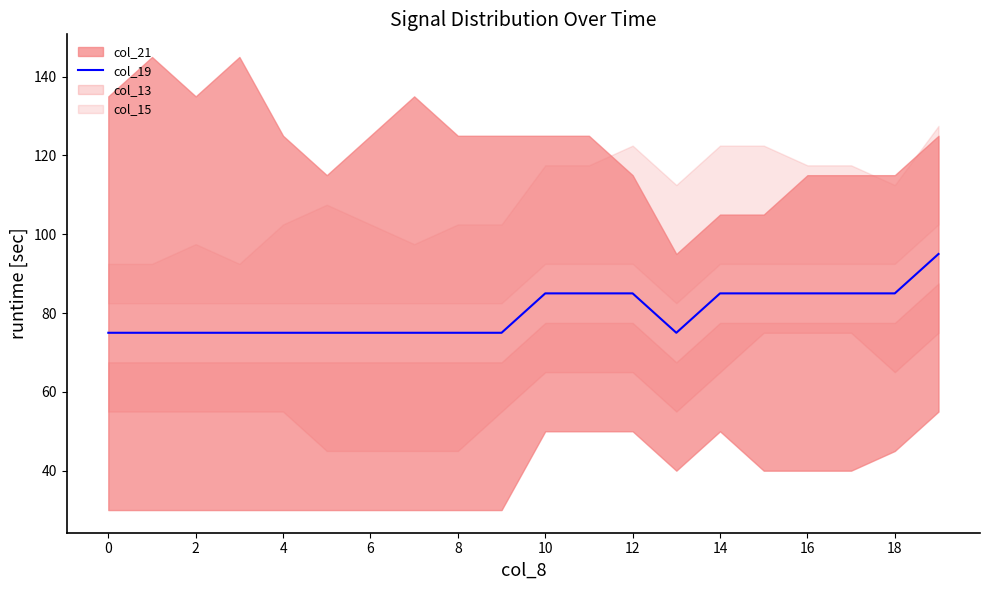

The value of col_19 at 4 is 75. True or false?

True